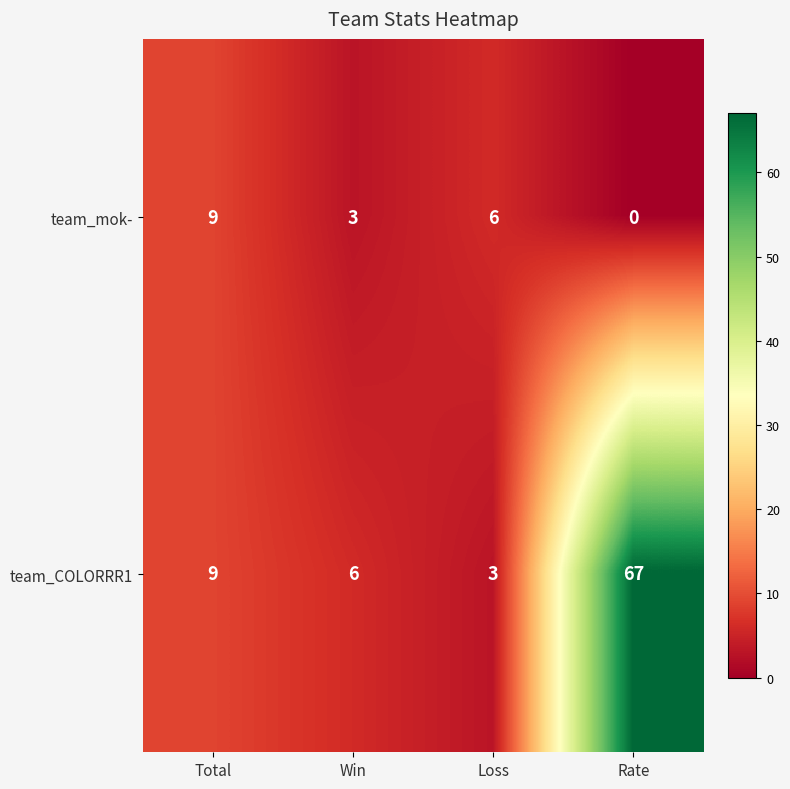

The value of team_COLORRR1 at Win is 2. True or false?

False